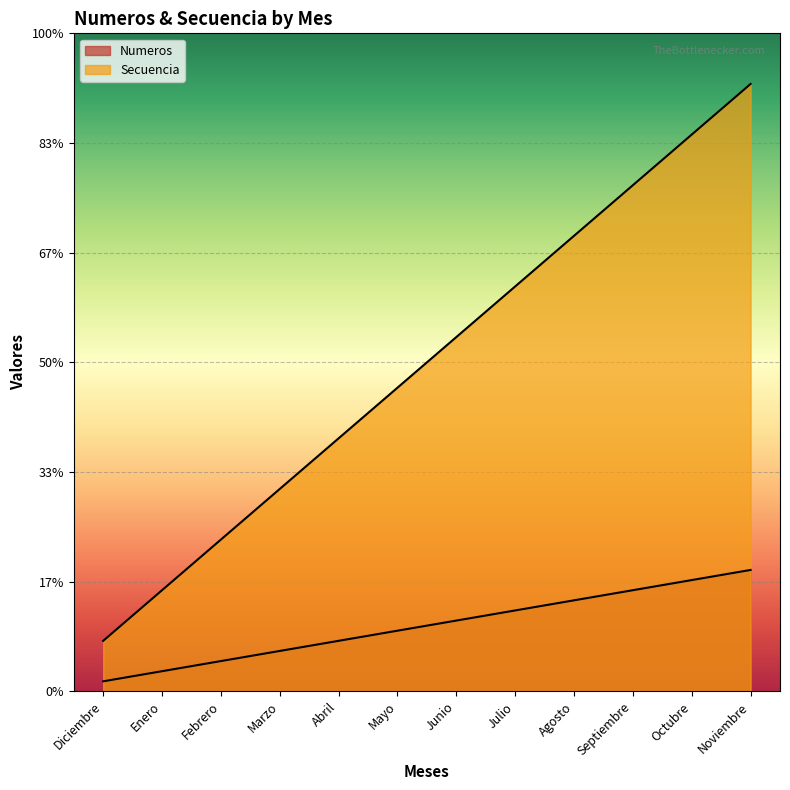

Which series has the largest range (max minus min)?

Secuencia